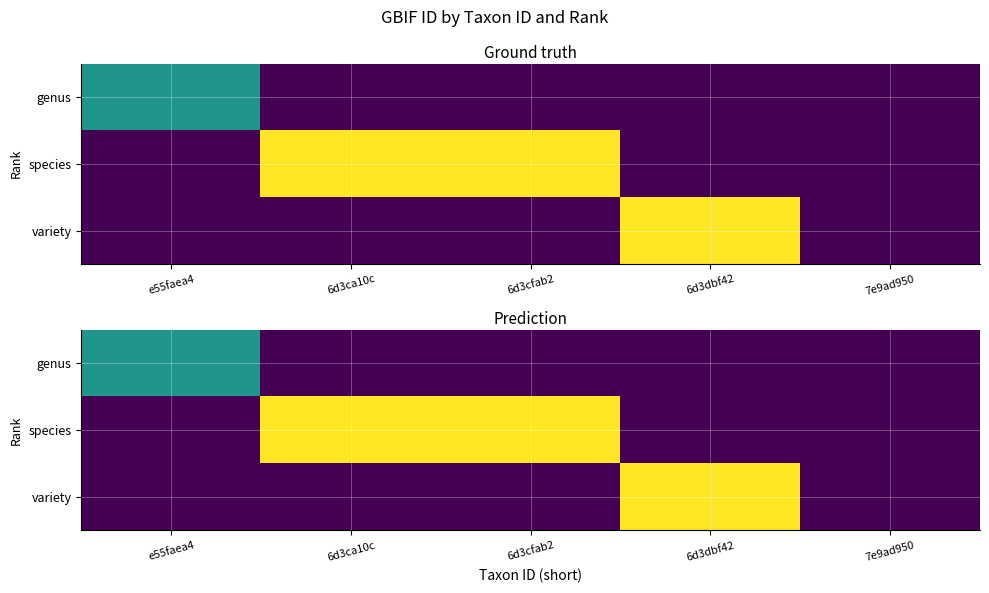

Which series has the largest total across all categories?

species